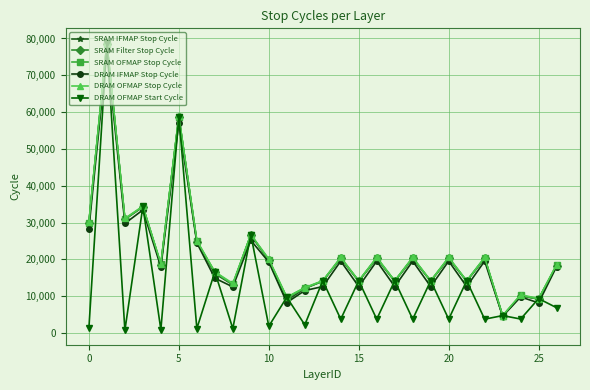

What is the maximum value shown in the chart?

78848